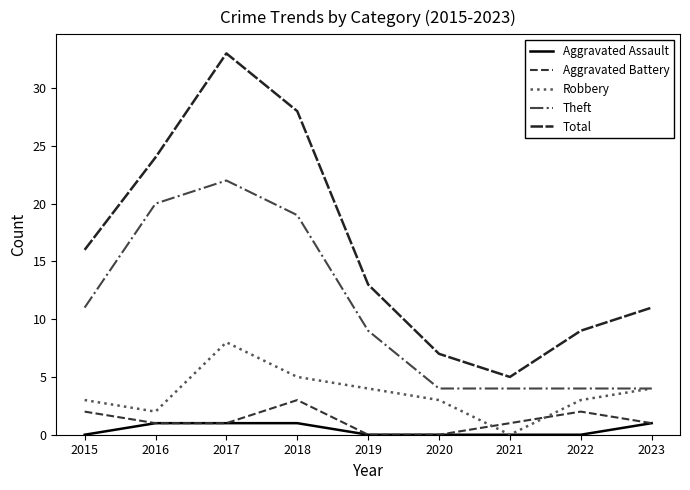

Does the chart display data point markers on the line(s)?

No